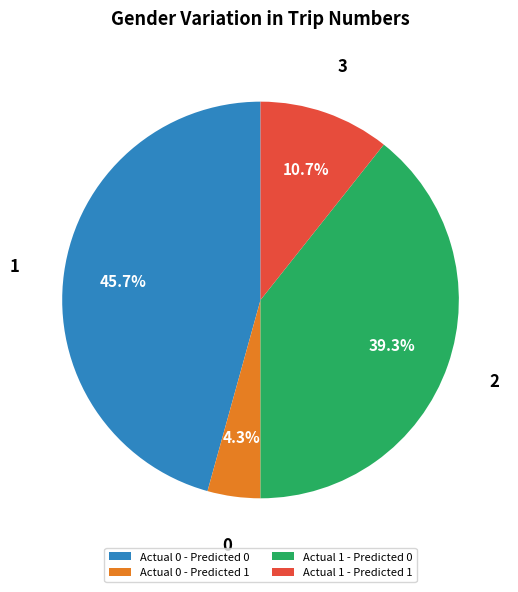

To the nearest percent, what percentage of the pie is Actual 0 - Predicted 1?

4%